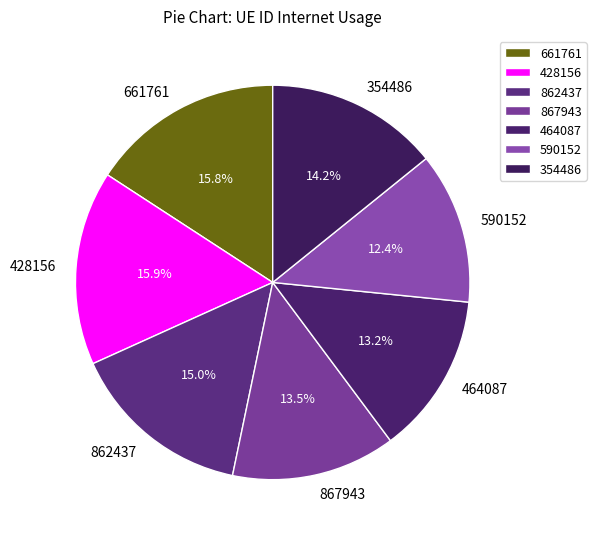

Is there any slice that represents more than half of the pie?

No